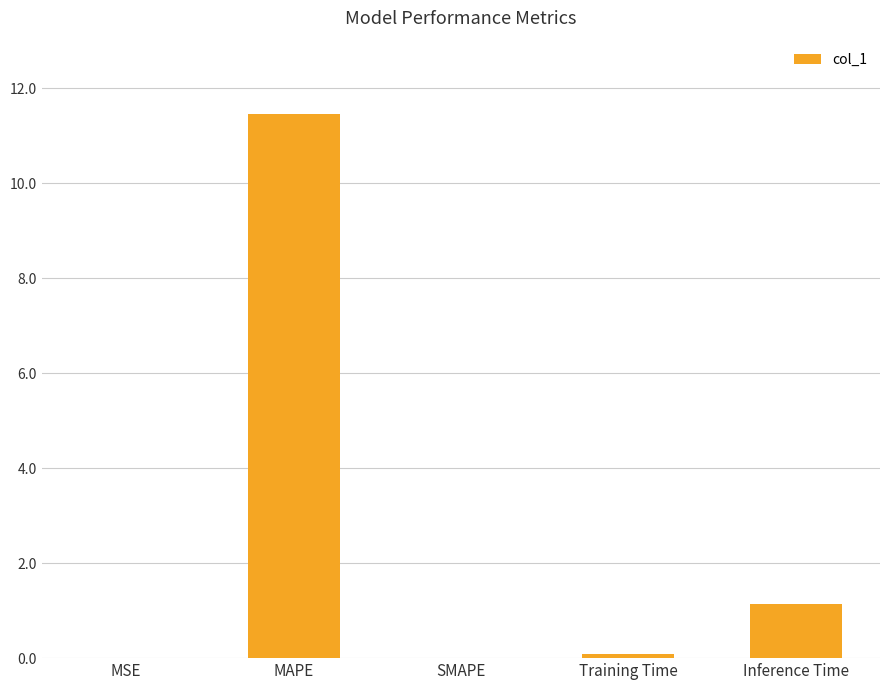

Where is the data nearest to the value 5?

Inference Time